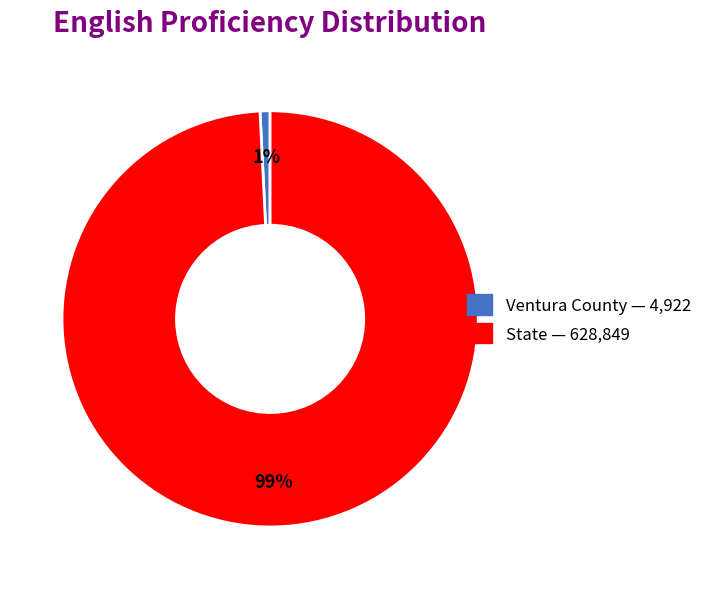

How many slices are in this pie chart?

2